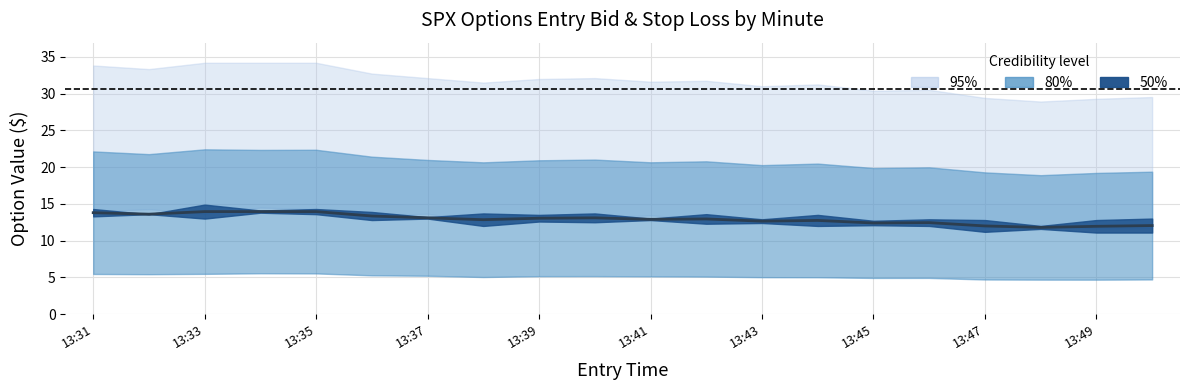

How many points are lower than both their immediate neighbors (excluding endpoints)?

6